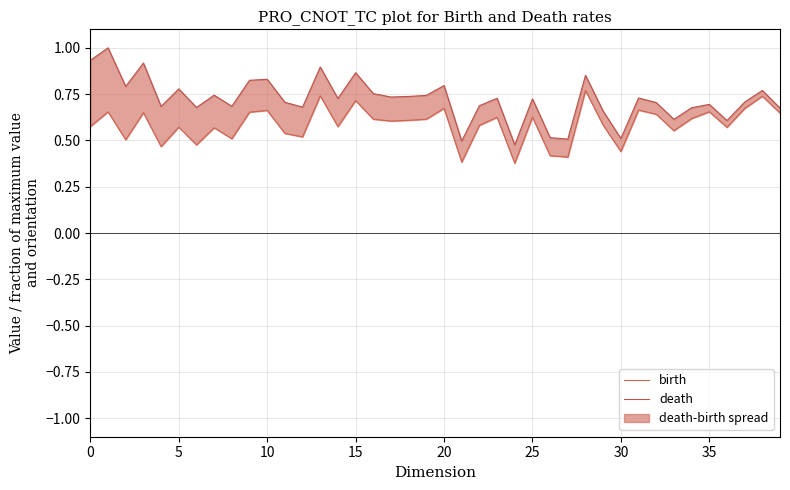

The death series shows 0.5 at 27. True or false?

True